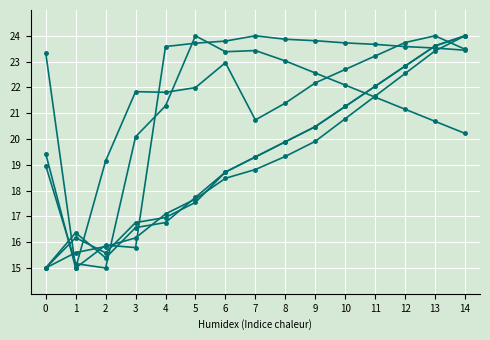

How many lines are shown in the chart?

6